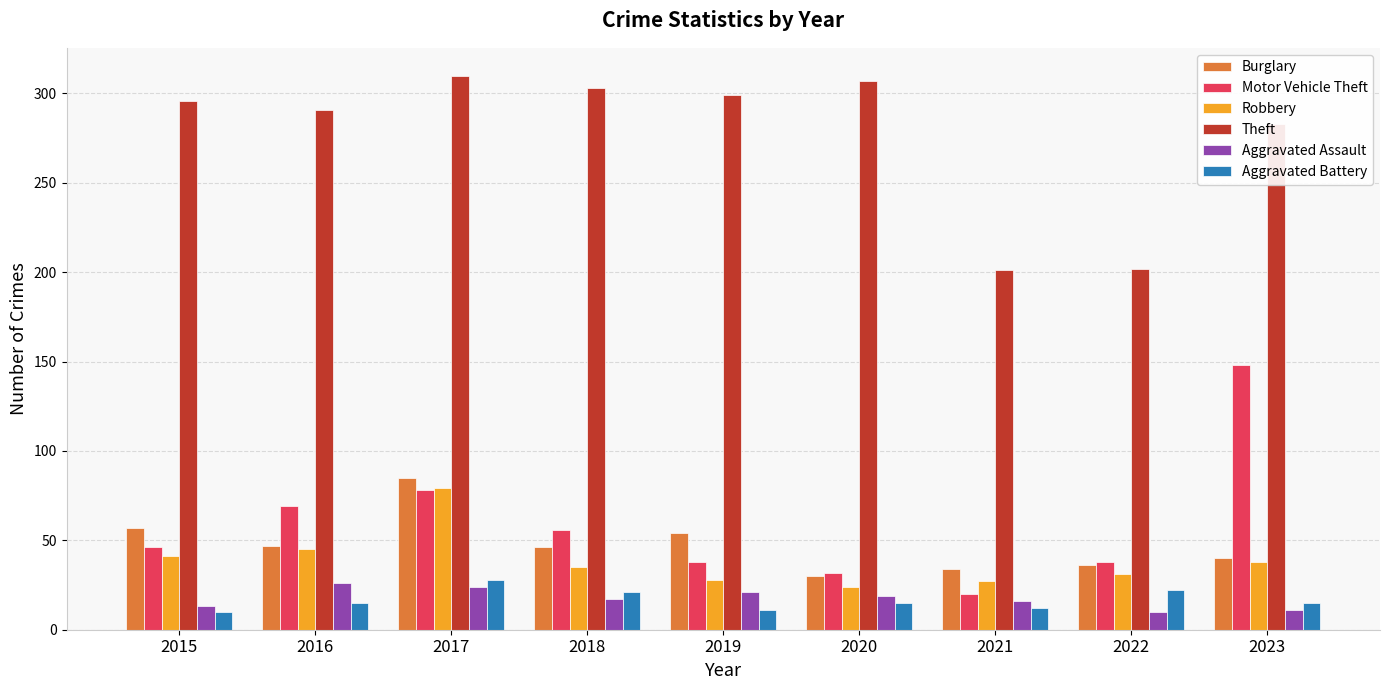

What is the difference between the maximum and minimum values in the Aggravated Battery series?

18